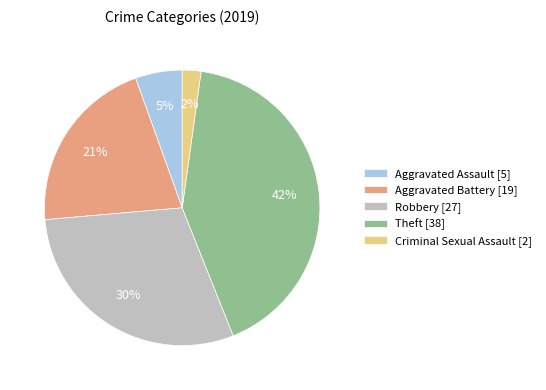

Is it true that Aggravated Assault [5] is 19% of the pie?

False